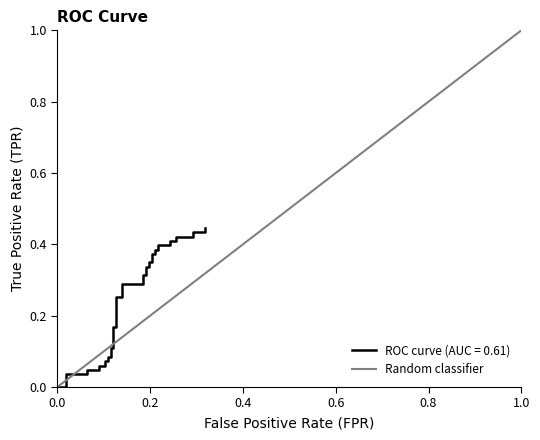

Count the values in the range 0 to 1.

2